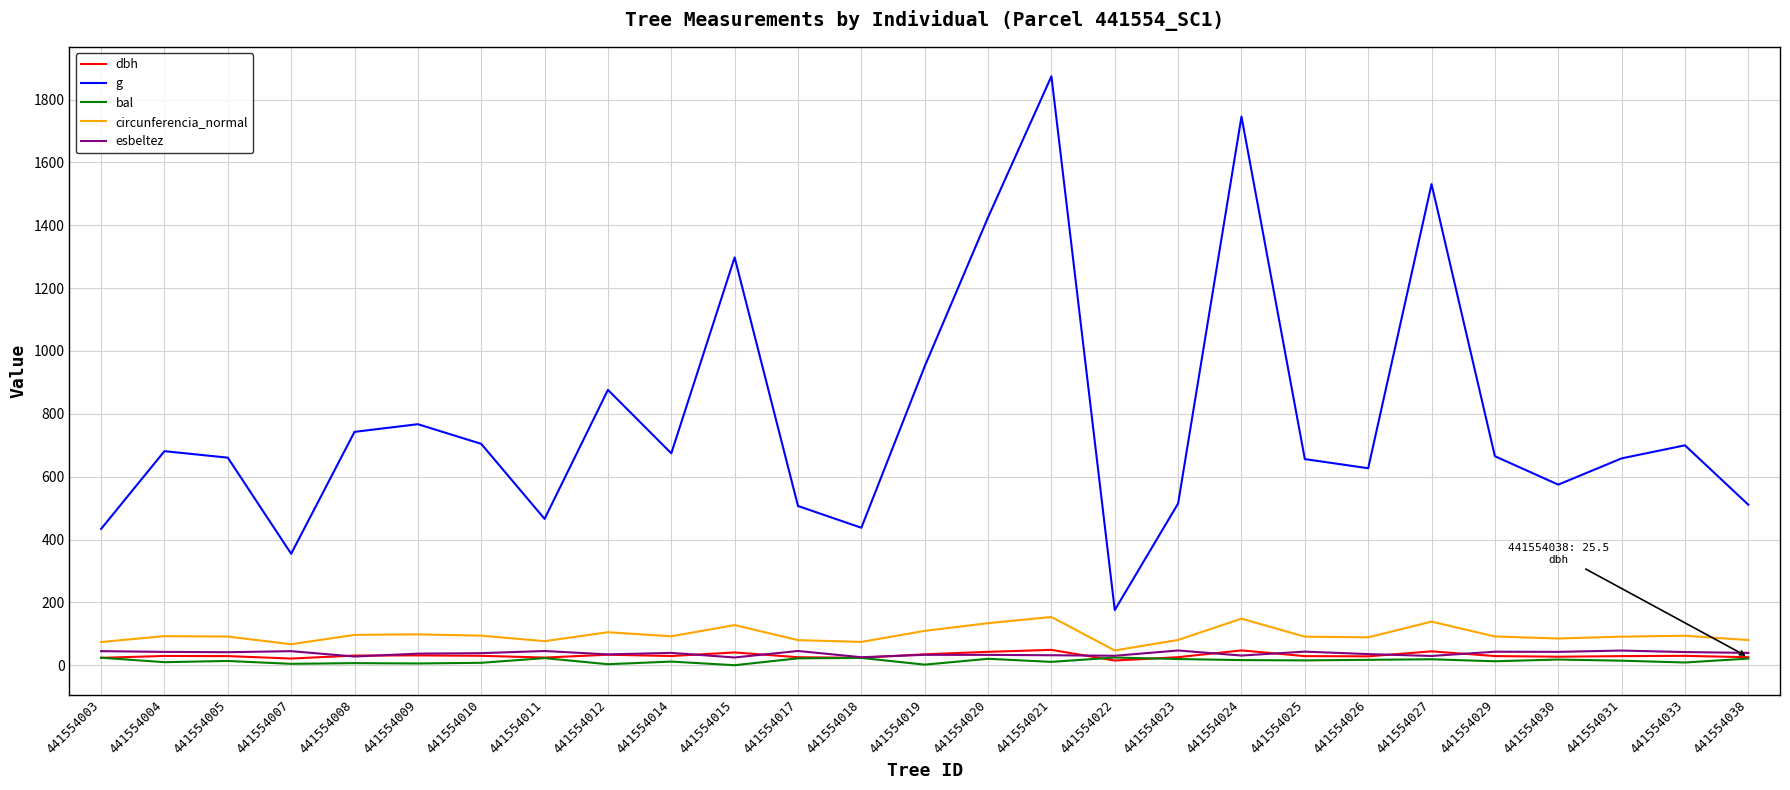

Where is g nearest to the value 1024?

441554019